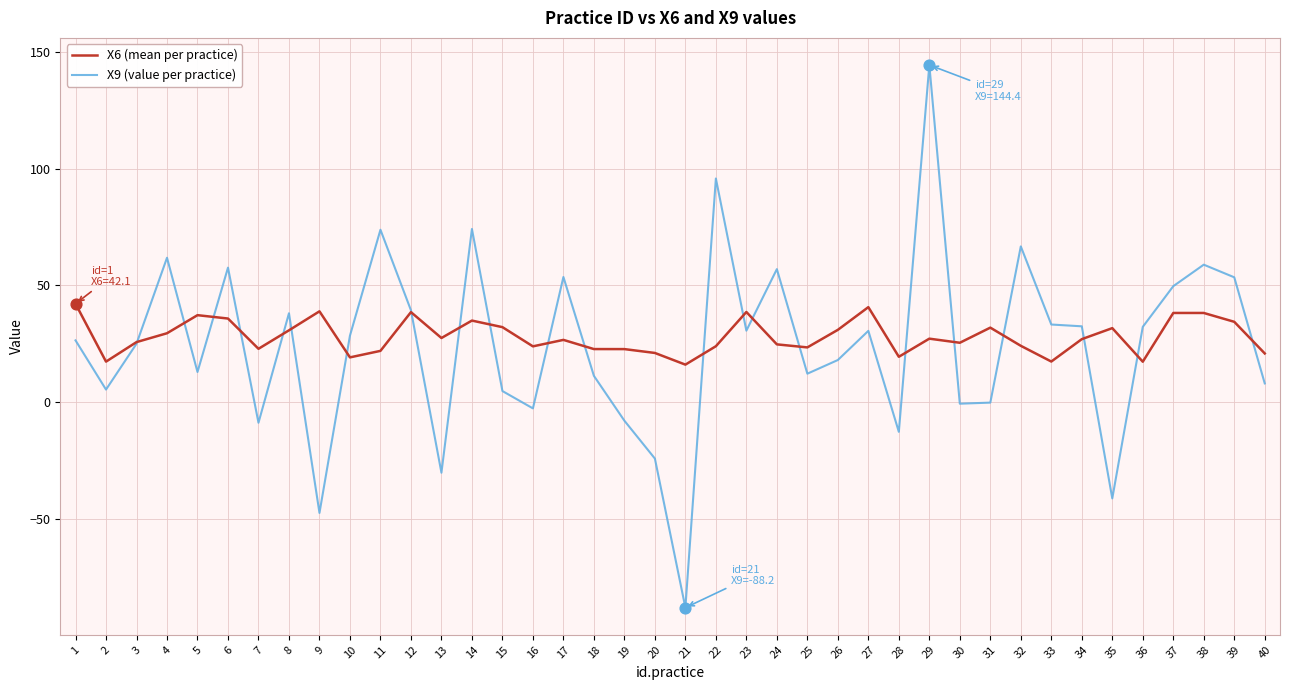

At which category is the sum across all series the highest?

29